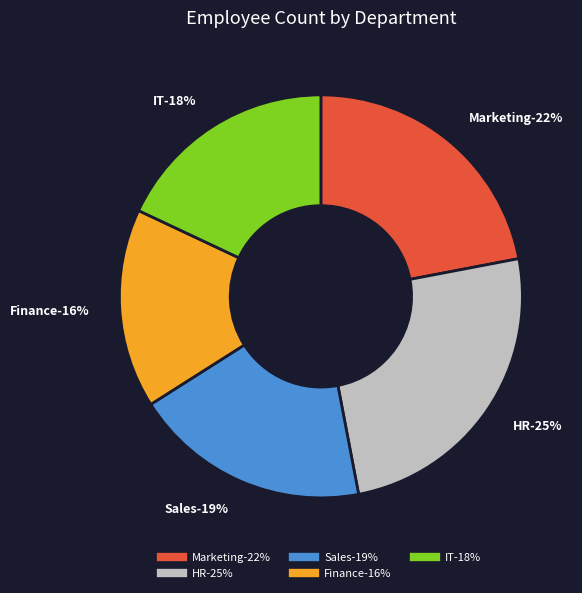

Rank the categories by value from highest to lowest.

HR, Marketing, Sales, IT, Finance